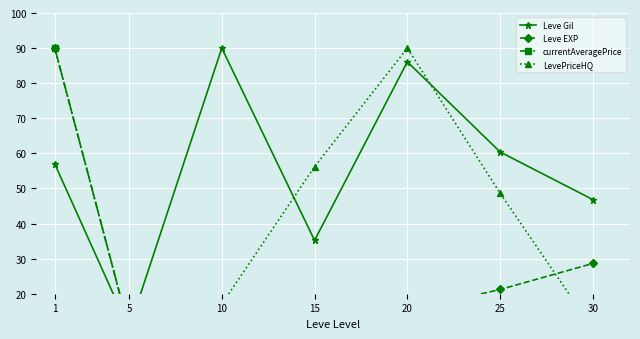

Is the value of Leve EXP at 1 greater than the value of LevePriceHQ at 30?

Yes